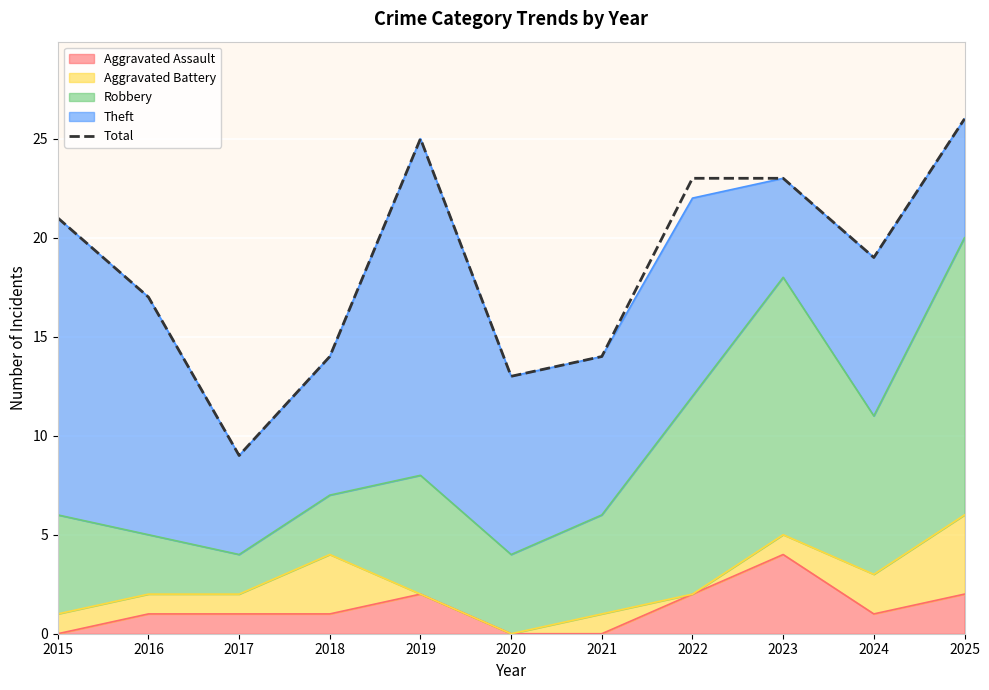

Count the number of values greater than 19.

5